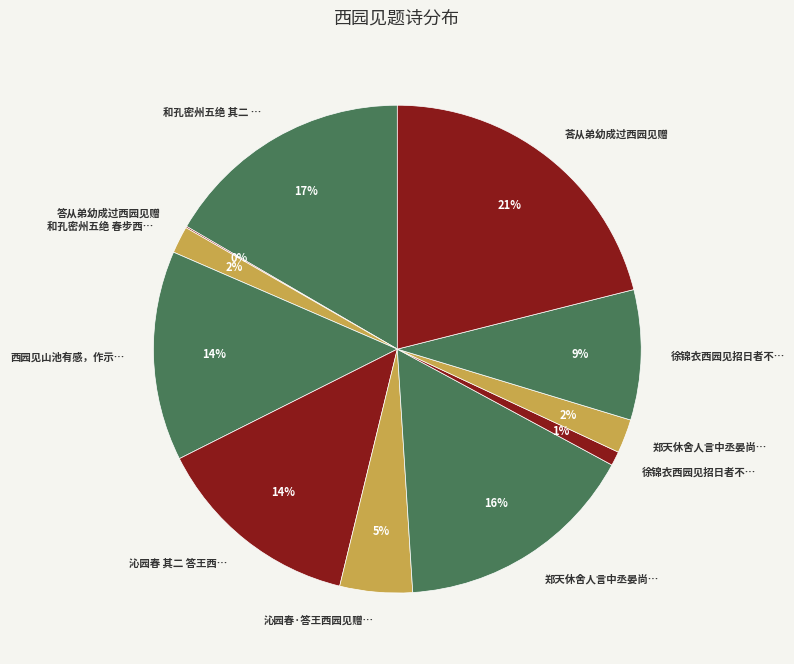

To the nearest percent, what is the average slice percentage?

9%